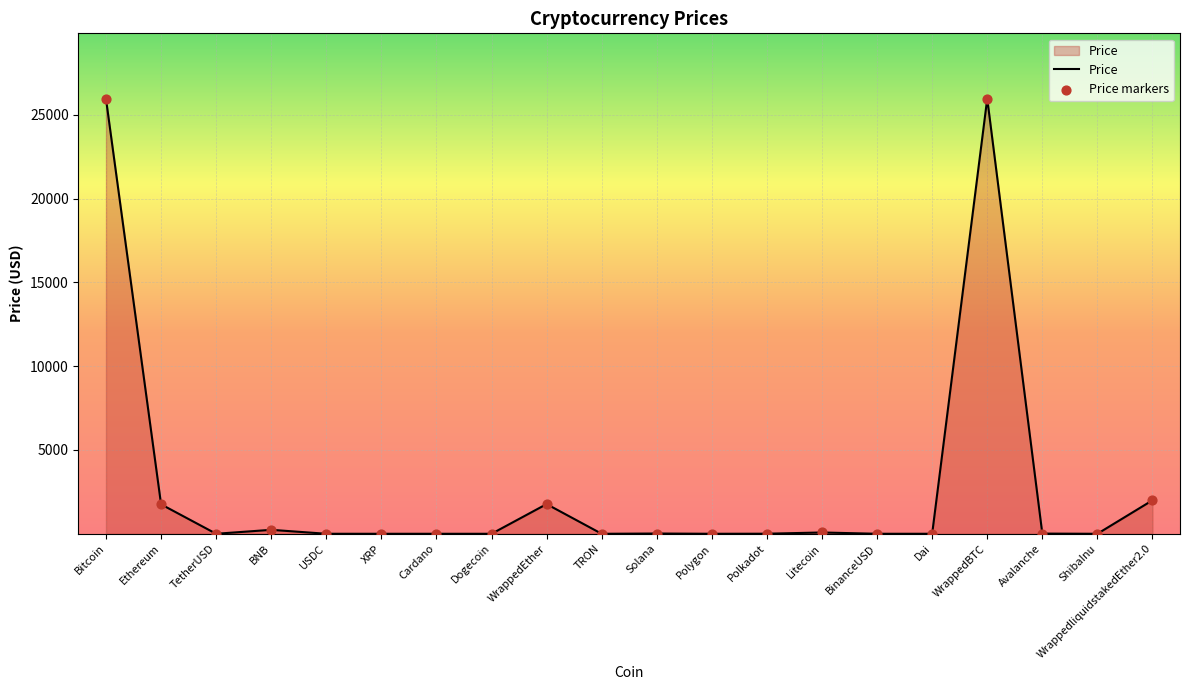

What is the ratio of the value at BNB to the value at Litecoin?

3.0